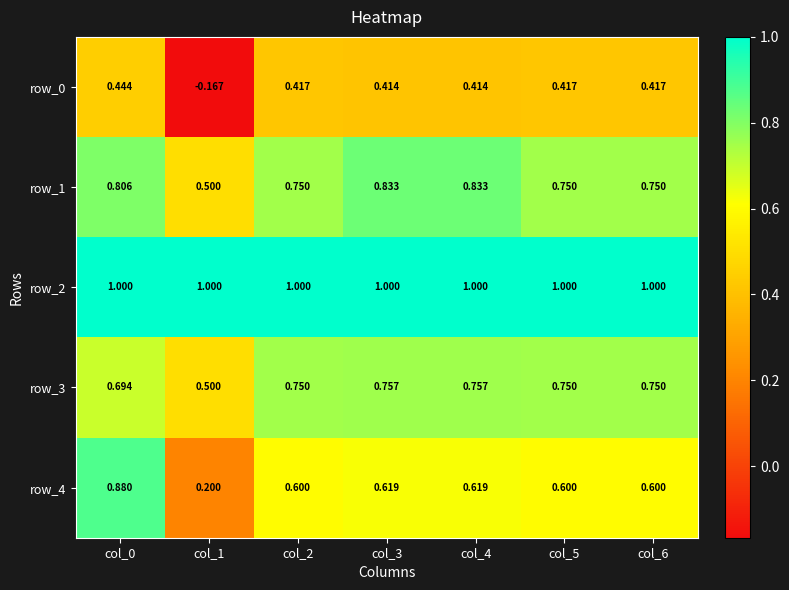

What is the minimum value shown in the chart?

-0.2